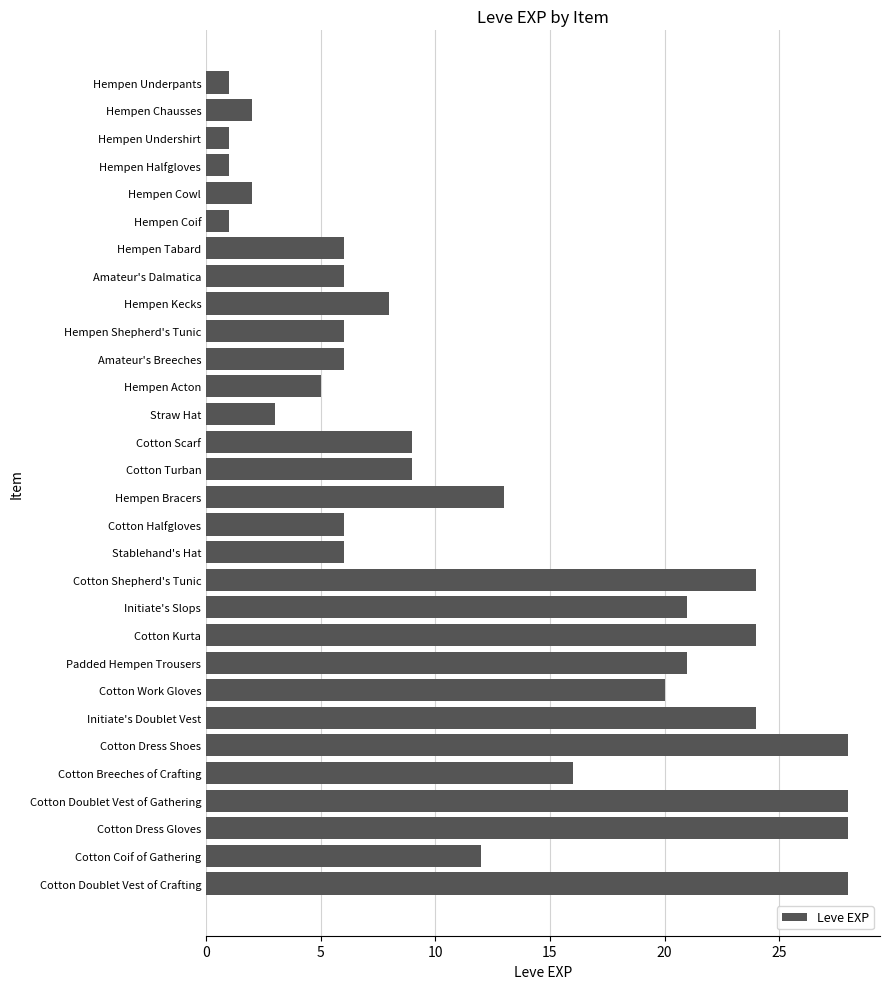

What is the label of the 28th bar from the bottom?

Hempen Undershirt